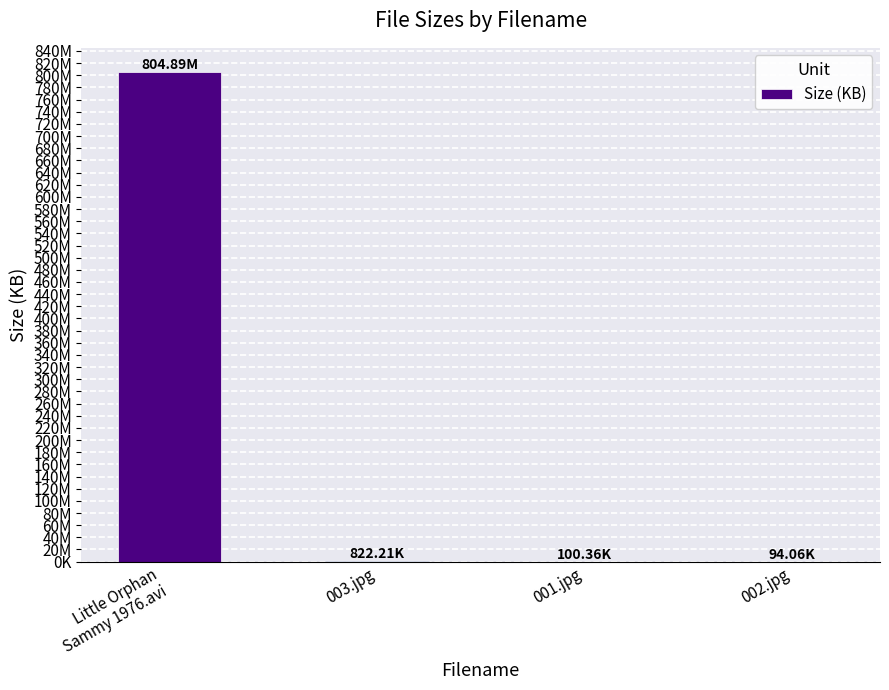

What is the value of the 3rd bar from the left?

100.4